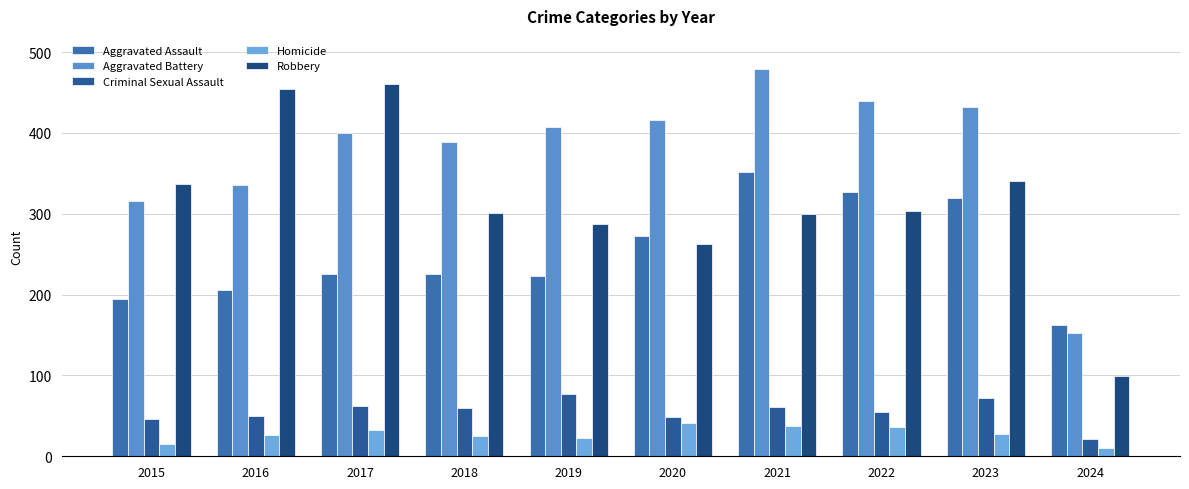

What are all the series names shown in the legend?

Aggravated Assault, Aggravated Battery, Criminal Sexual Assault, Homicide, Robbery